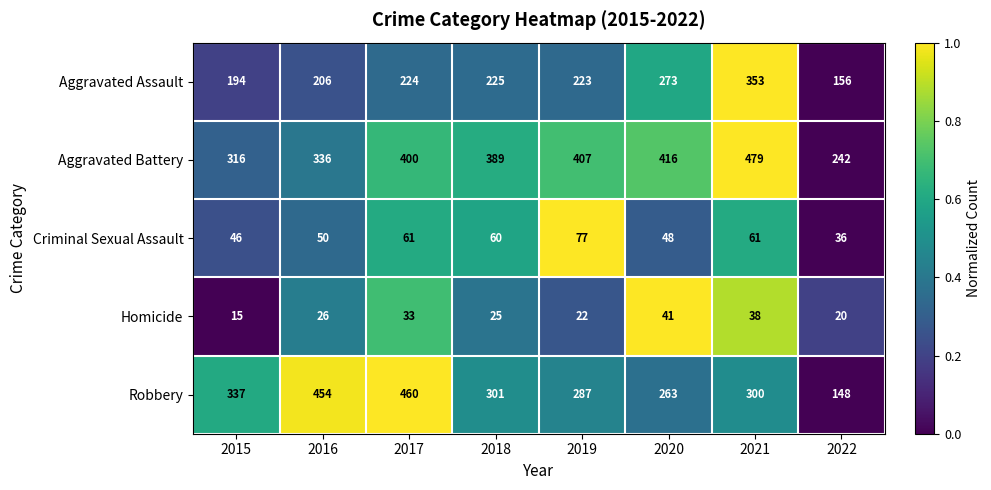

Is the value of Homicide at 2019 greater than the value of Aggravated Assault at 2019?

No